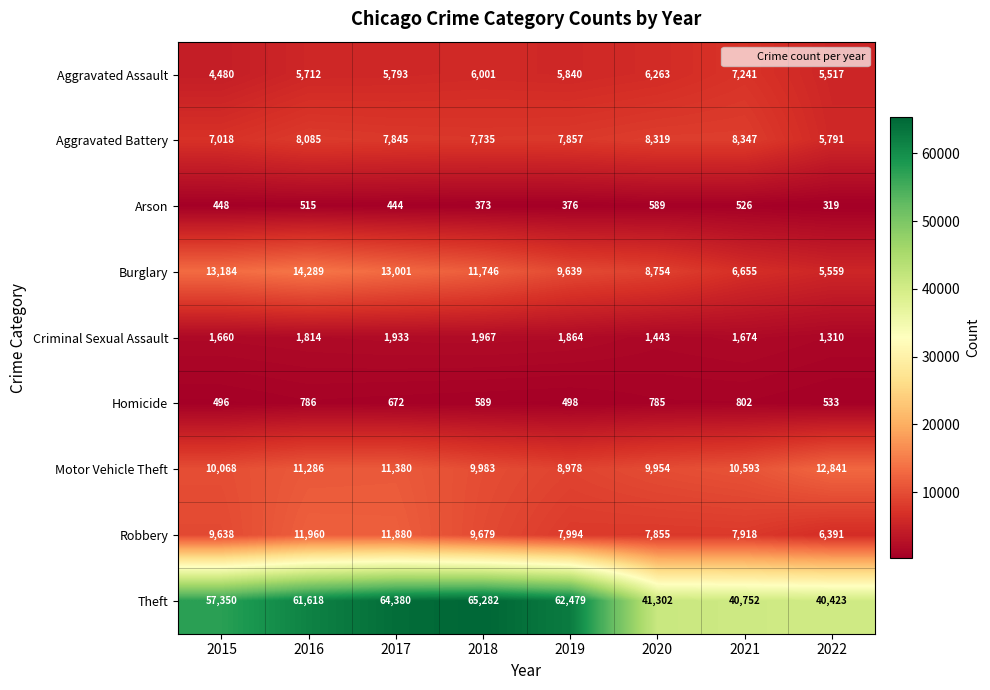

Which series has the largest range (max minus min)?

Theft